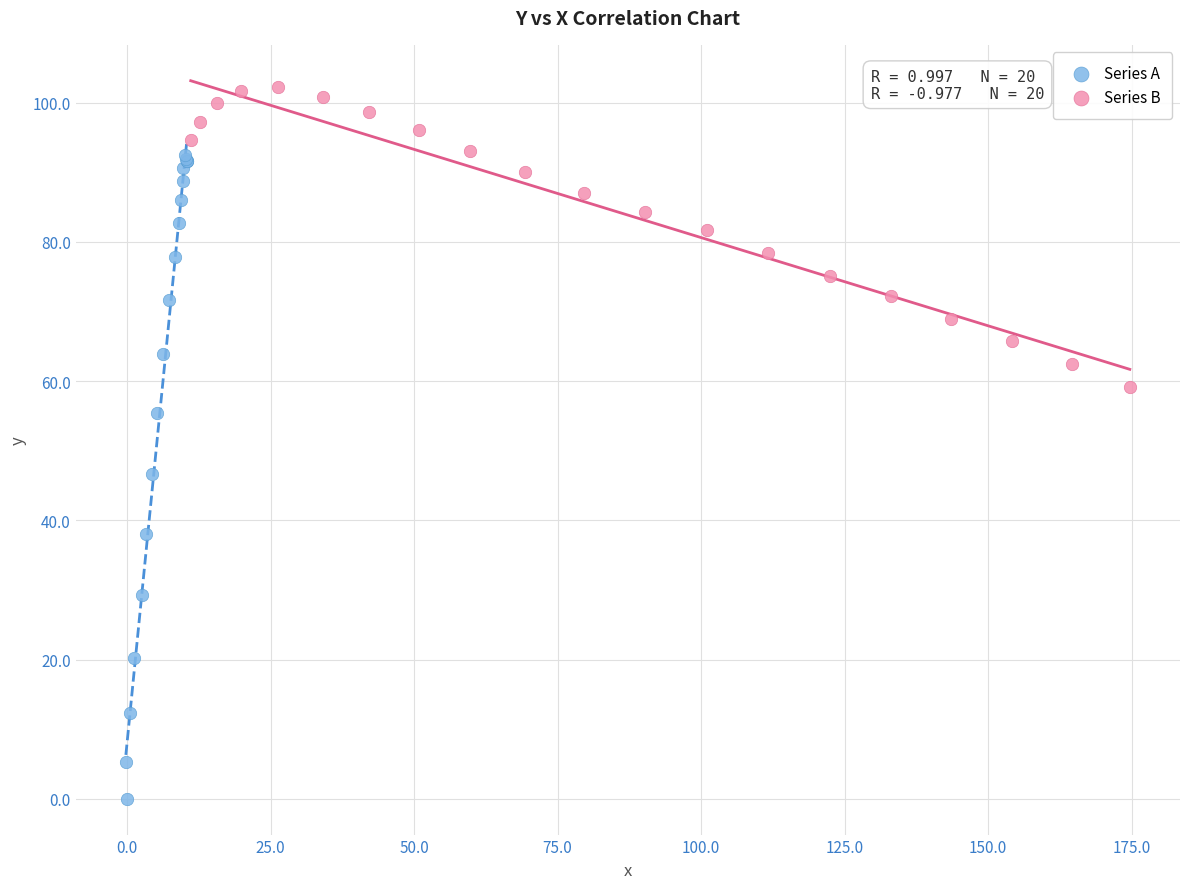

Which series has the widest spread of Y values?

Series A